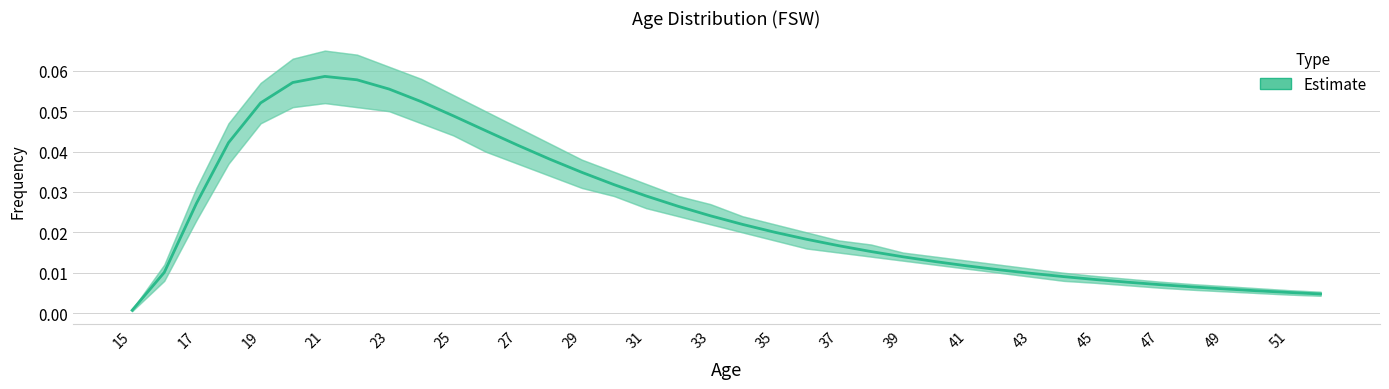

What is the sum of all values?

0.9